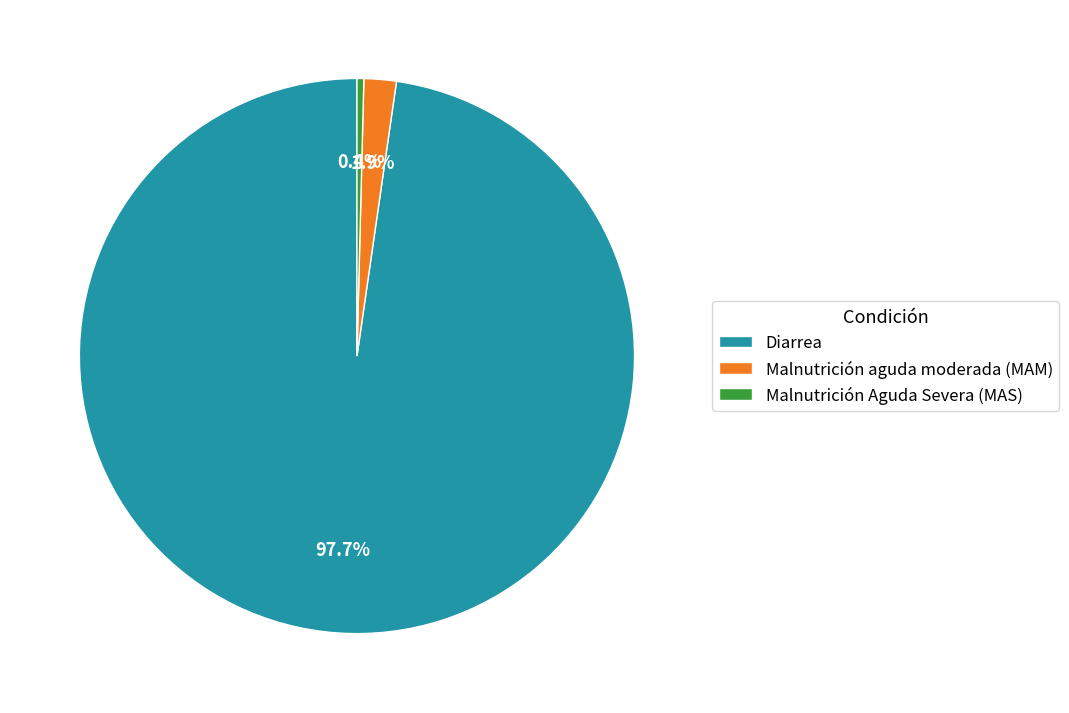

To the nearest percent, what is the difference between the Malnutrición aguda moderada (MAM) and Diarrea slice percentages?

96%